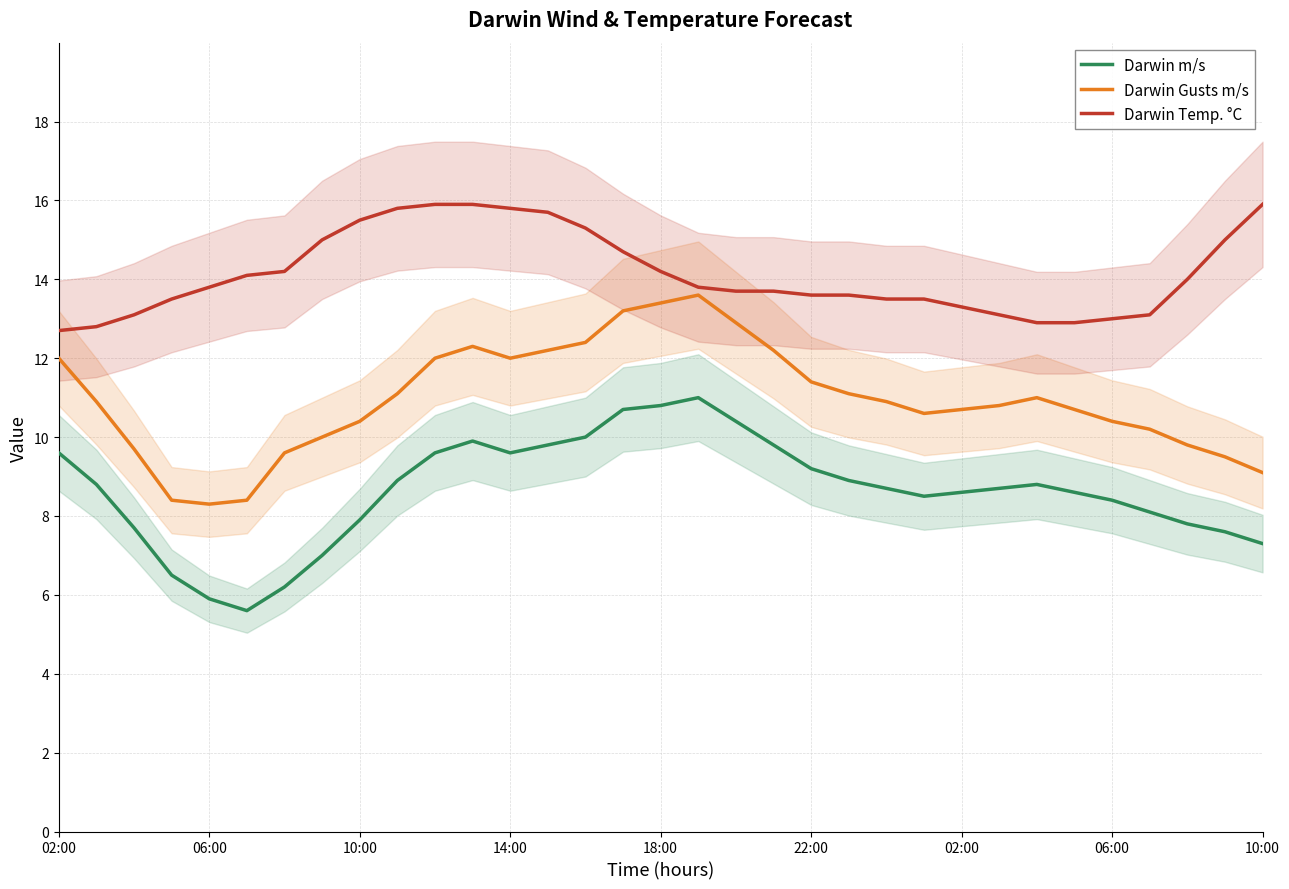

What is the average value of the Darwin Temp. °C series?

14.1